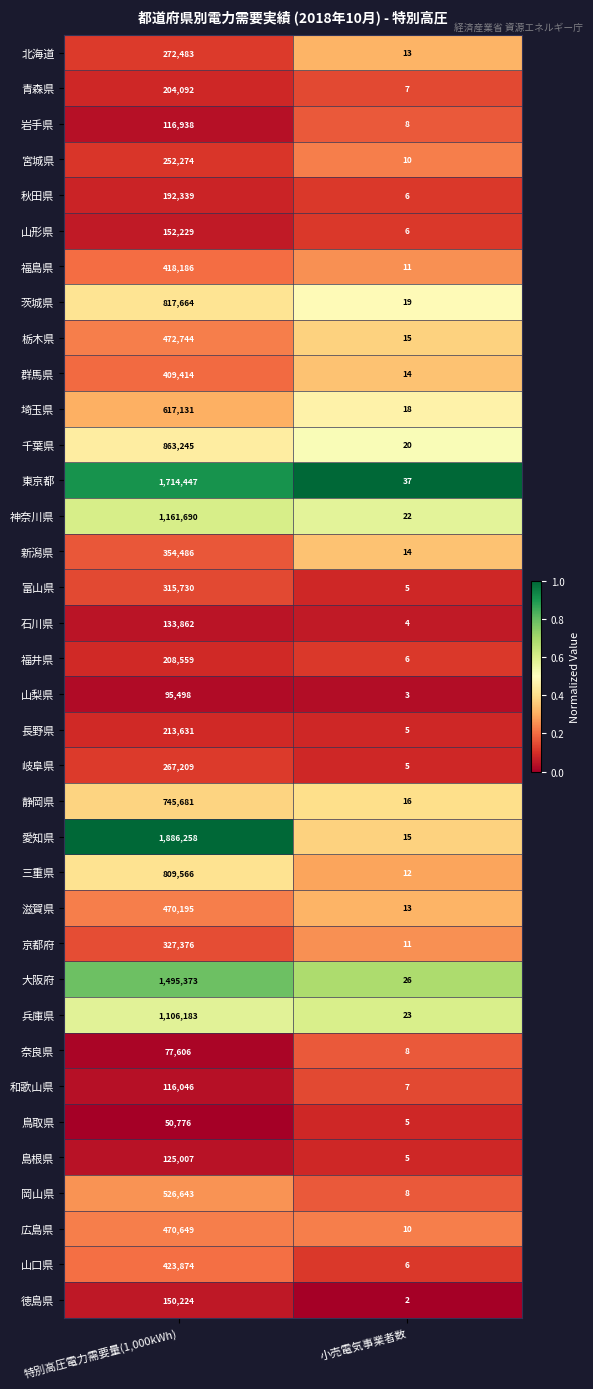

Which category has the lowest value in the 岐阜県 series?

小売電気事業者数